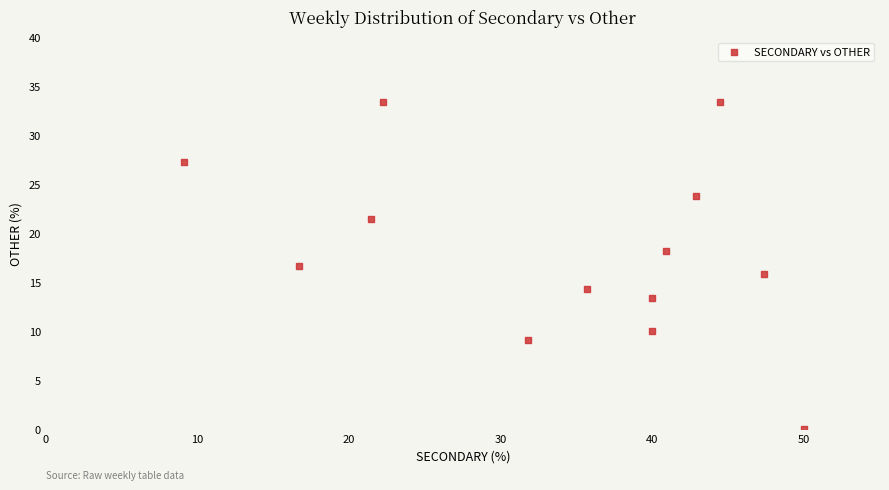

What is the range of Y values (max minus min)?

33.3